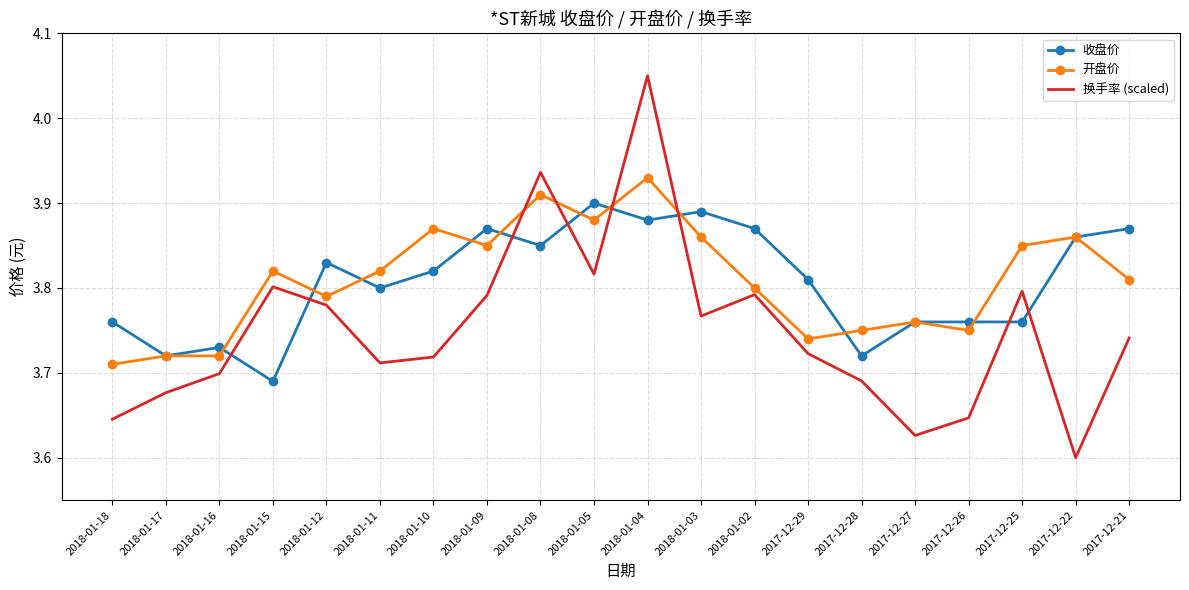

What is the difference between the highest and lowest values at 2018-01-11?

0.1